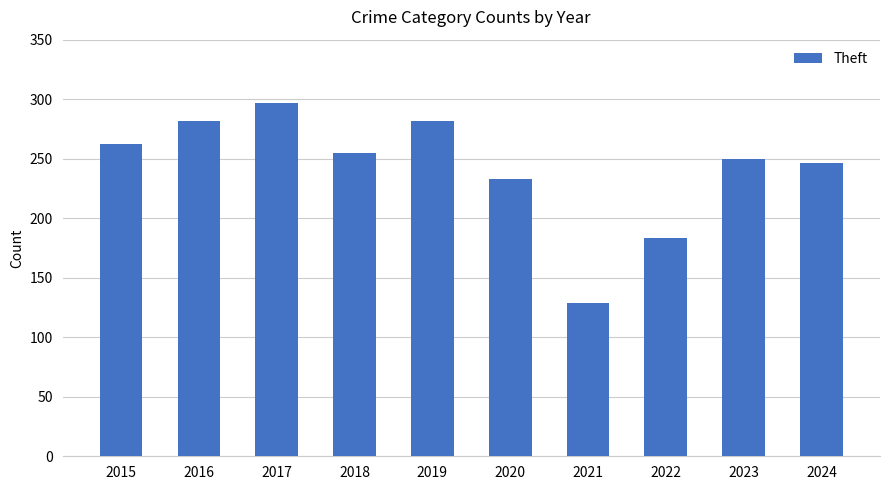

How many data points does each series have?

10